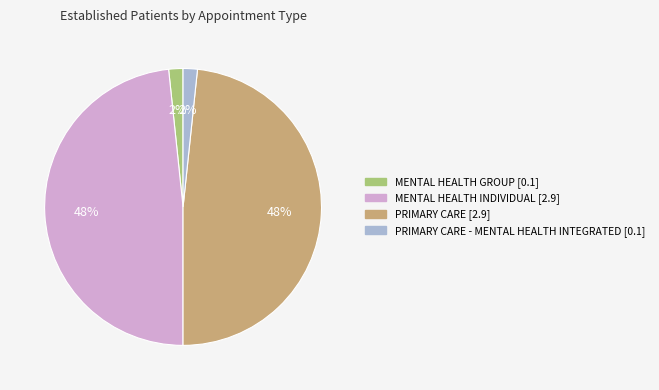

To the nearest percent, what is the average slice percentage?

25%